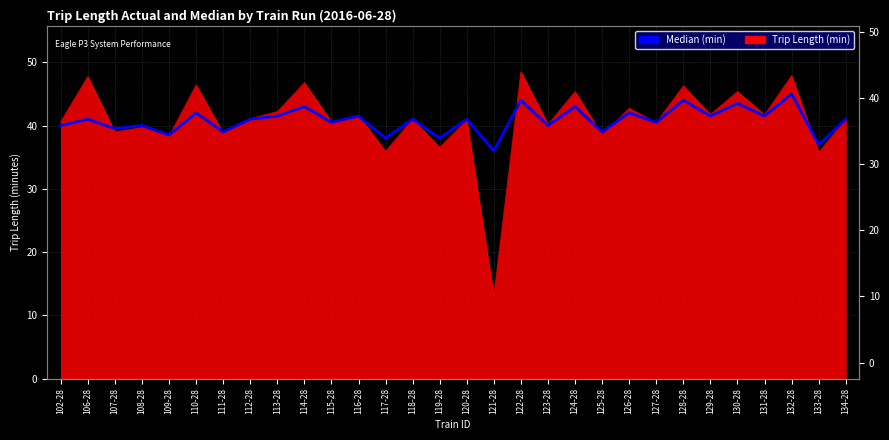

Rank the categories by value from lowest to highest.

121-28, 133-28, 117-28, 119-28, 109-28, 111-28, 125-28, 107-28, 102-28, 108-28, 123-28, 115-28, 127-28, 106-28, 112-28, 118-28, 120-28, 134-28, 113-28, 116-28, 129-28, 131-28, 110-28, 126-28, 114-28, 124-28, 130-28, 122-28, 128-28, 132-28